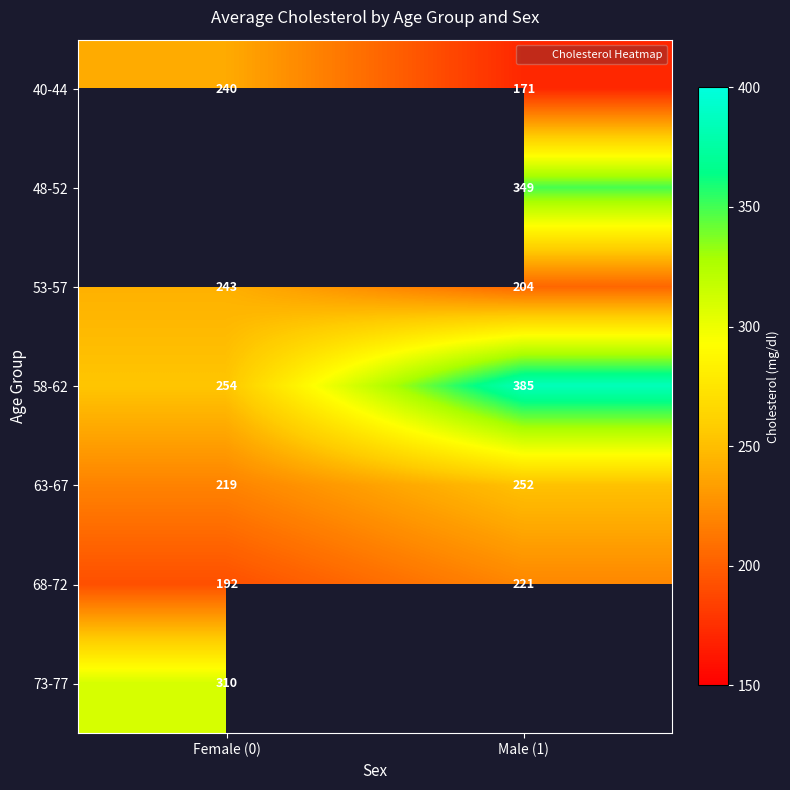

What is the difference between the 58-62 values at Male (1) and Female (0)?

131.0